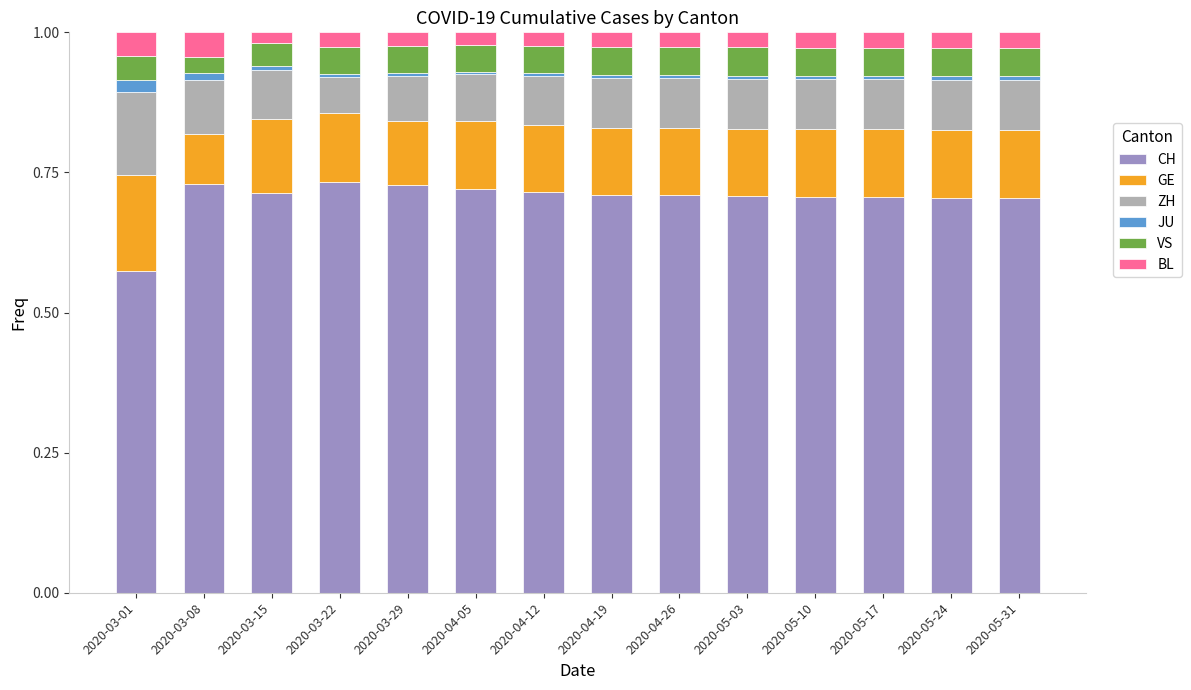

Which category has the lowest value in the CH series?

2020-03-01